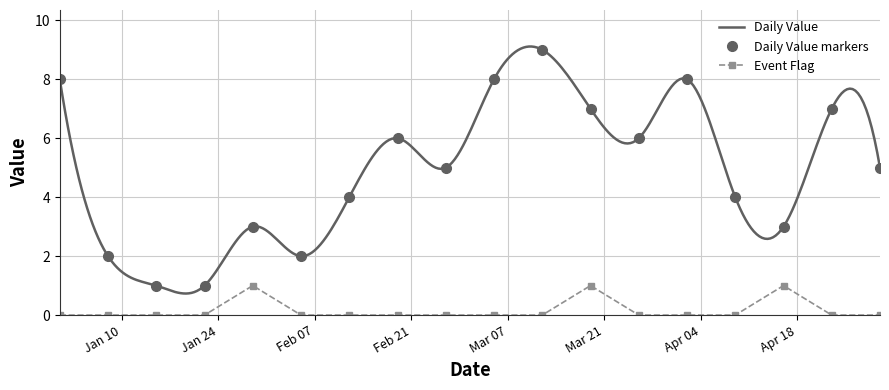

What is the greatest value displayed?

9